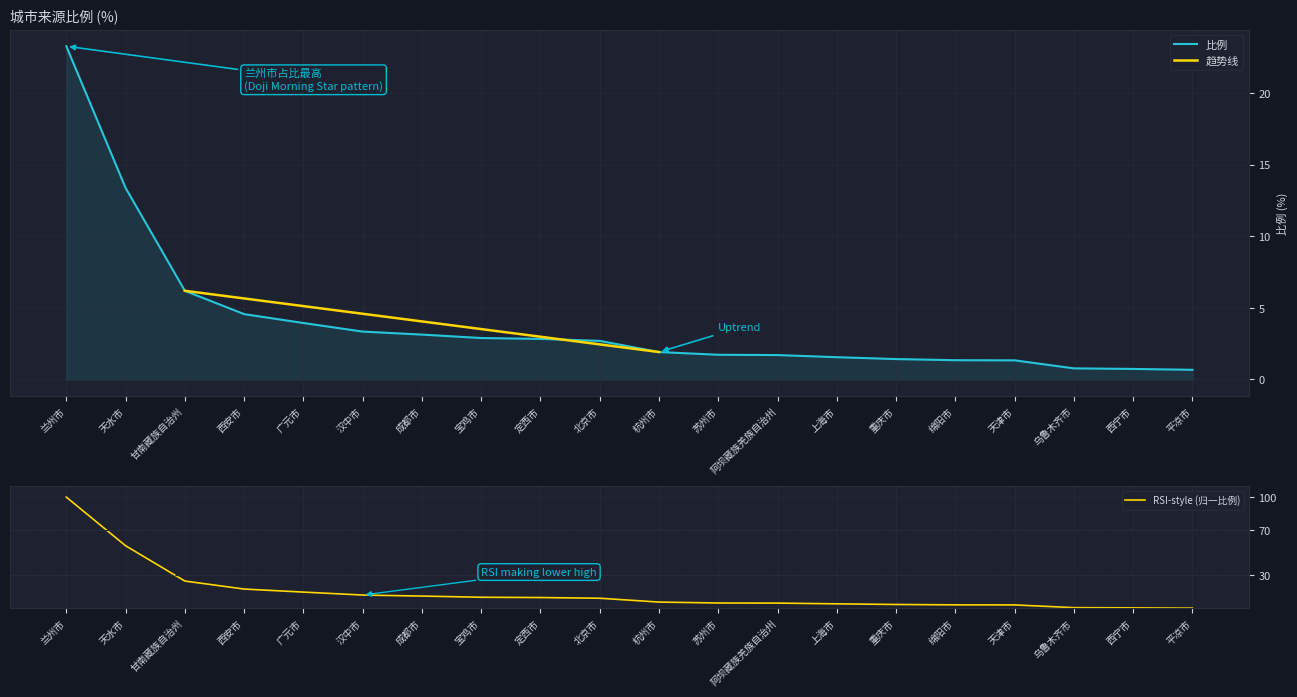

What is the value of the 4th point from the left?

4.6